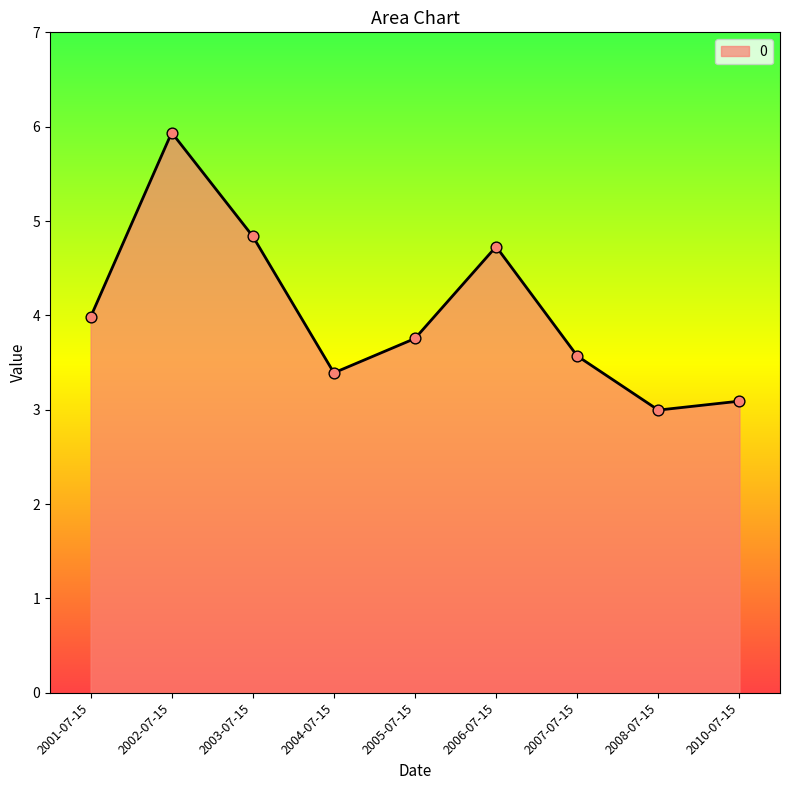

What is the change in value from 2002-07-15 to 2005-07-15?

-2.2